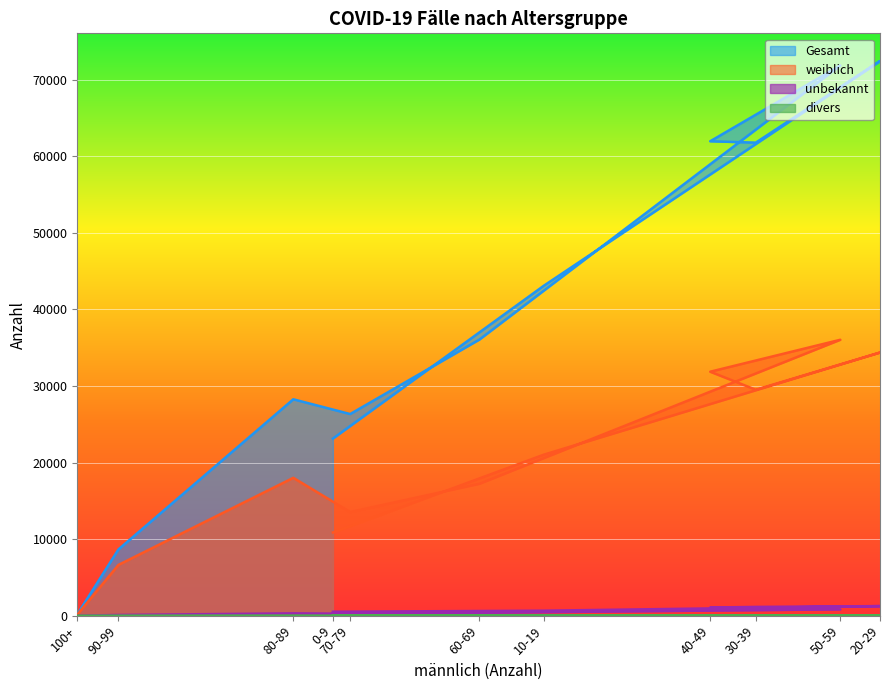

What is the difference between the maximum and minimum values in the divers series?

18